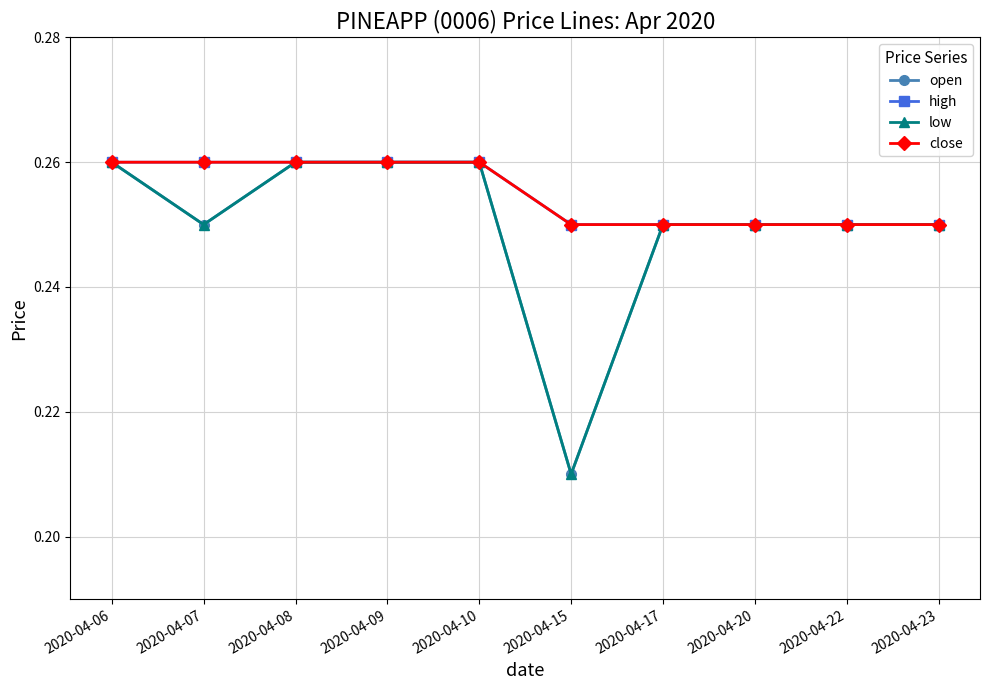

How many lines are shown in the chart?

4